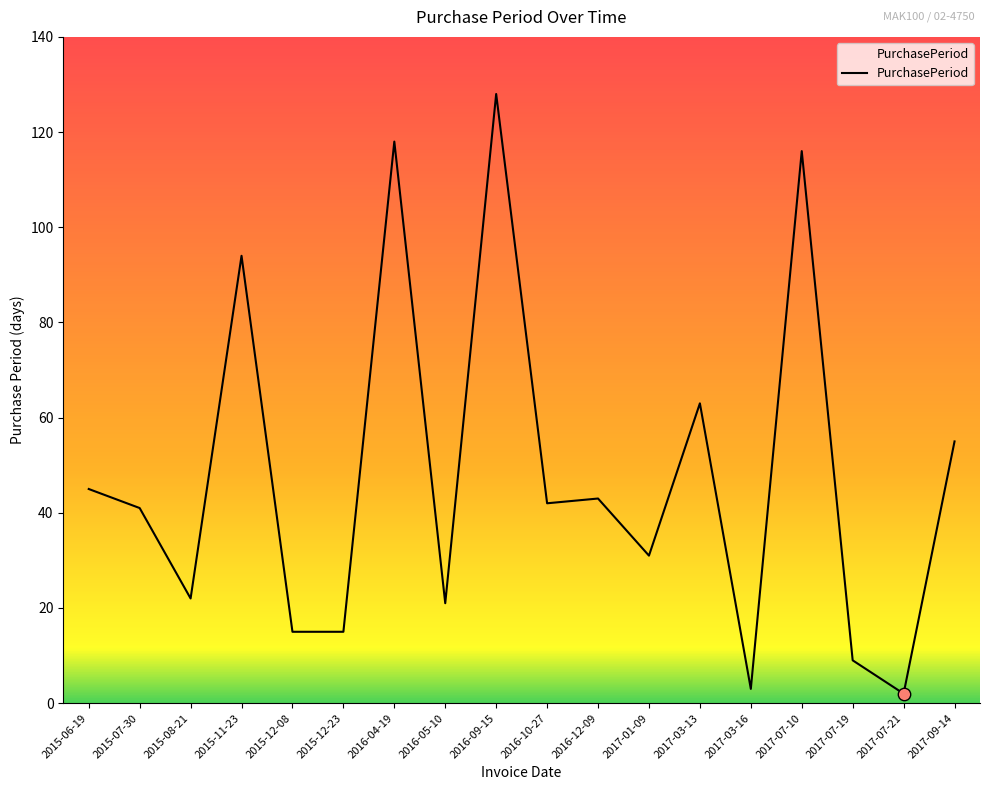

What is the change in value from 2015-06-19 to 2015-12-08?

-30